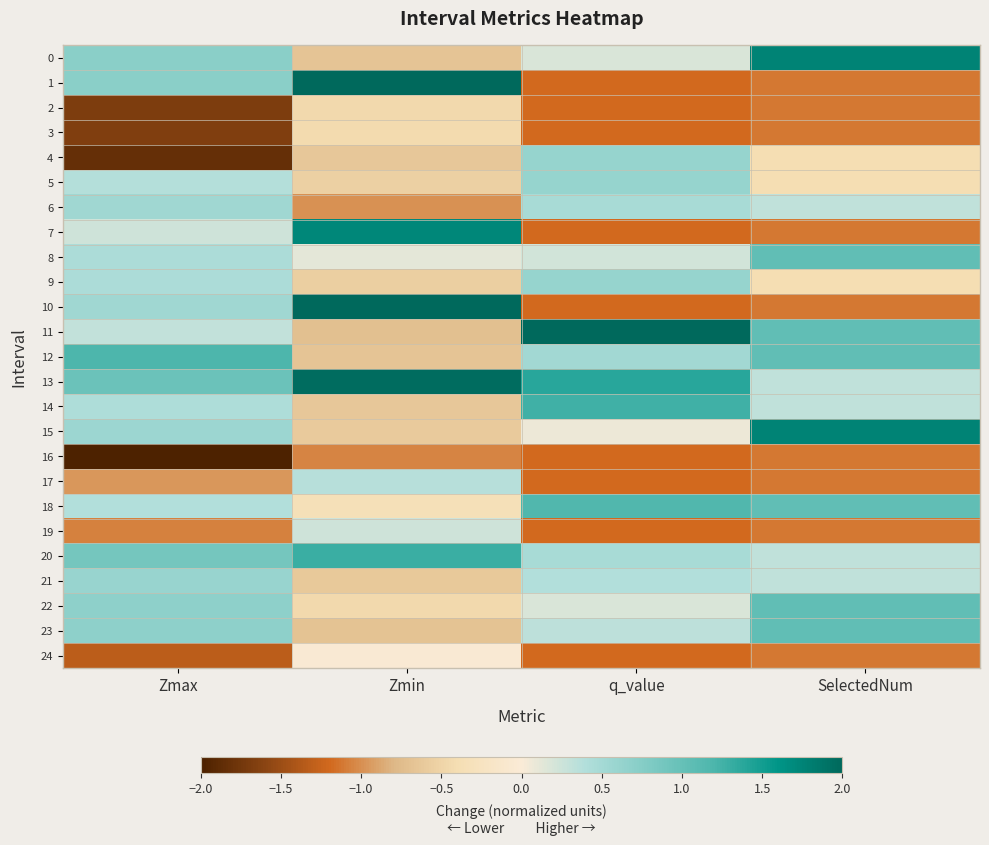

What is the difference between the highest and lowest values at SelectedNum?

2.9